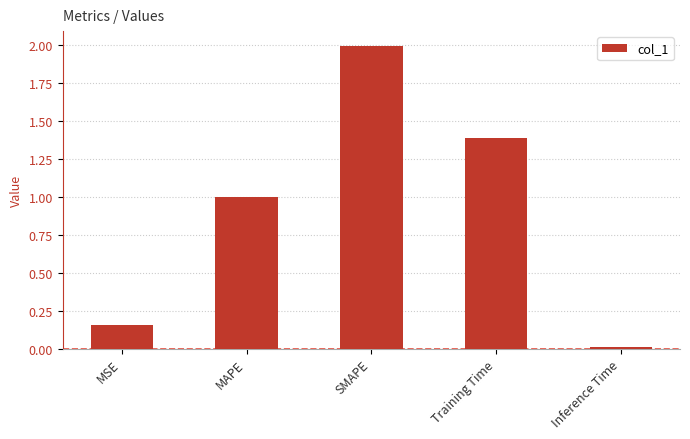

Count the number of categories in the chart.

5